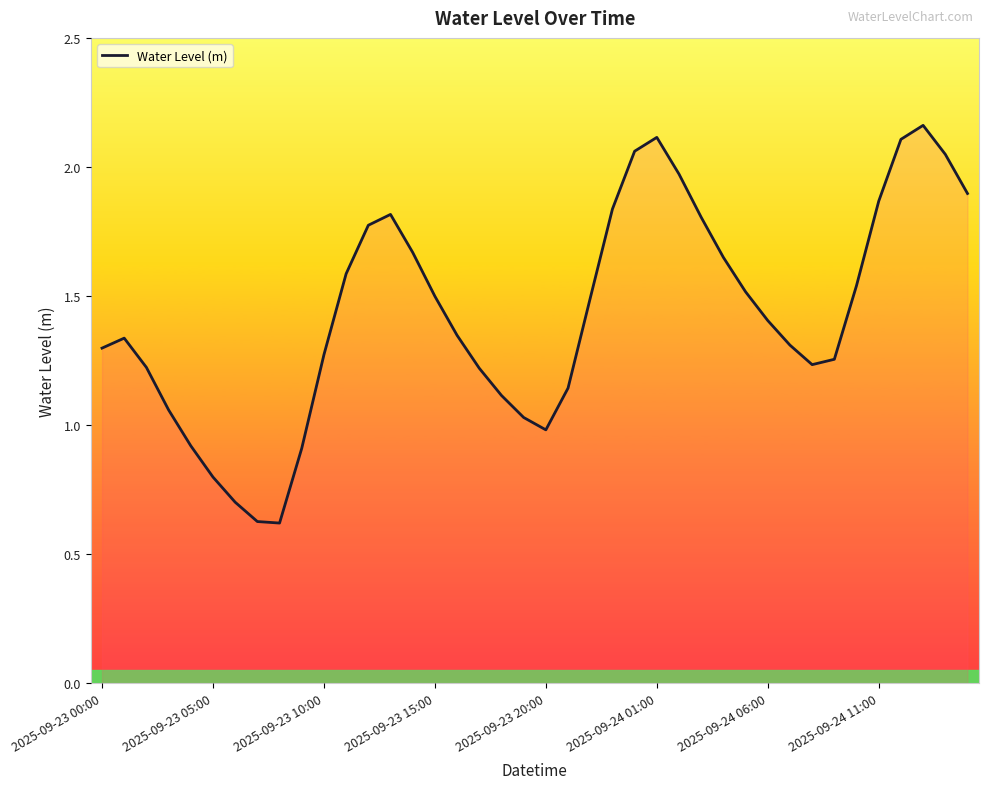

Where is the first local minimum?

8